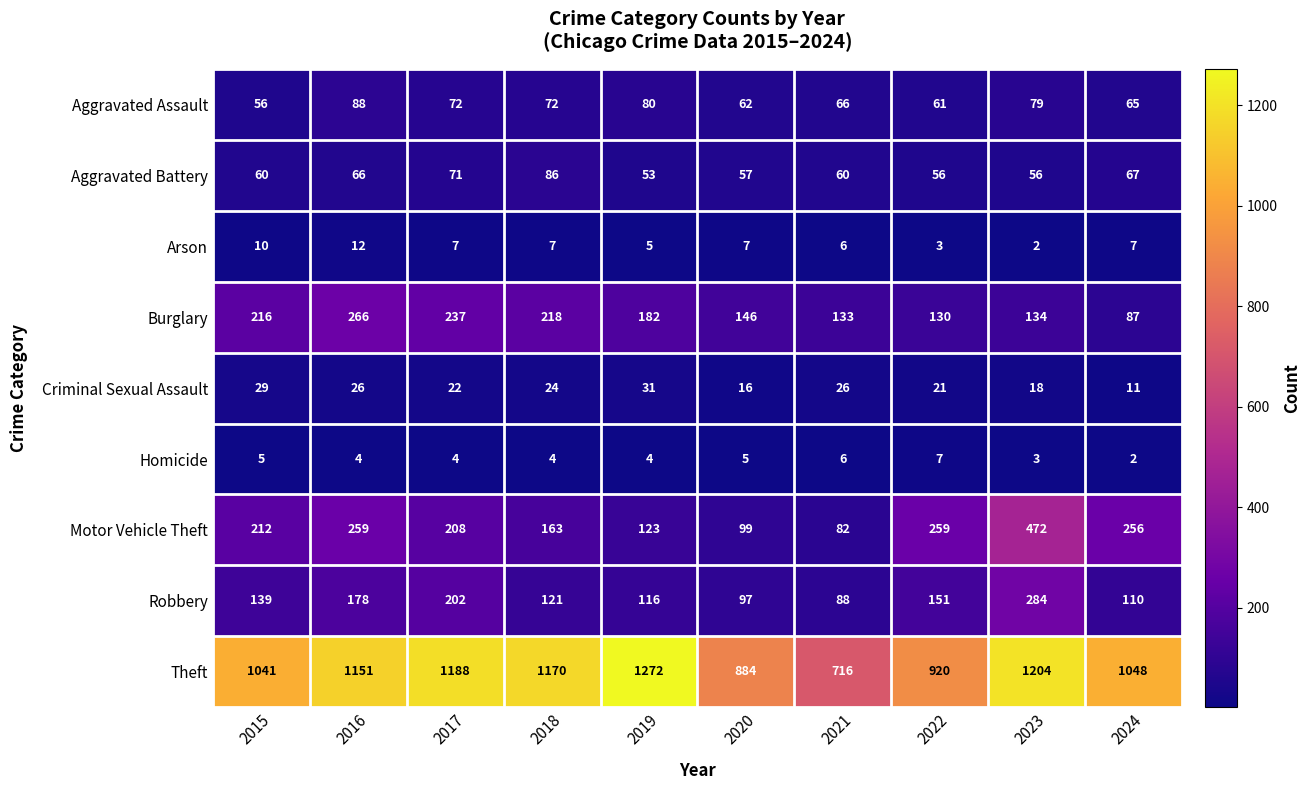

How many Homicide values are between 4 and 5?

6